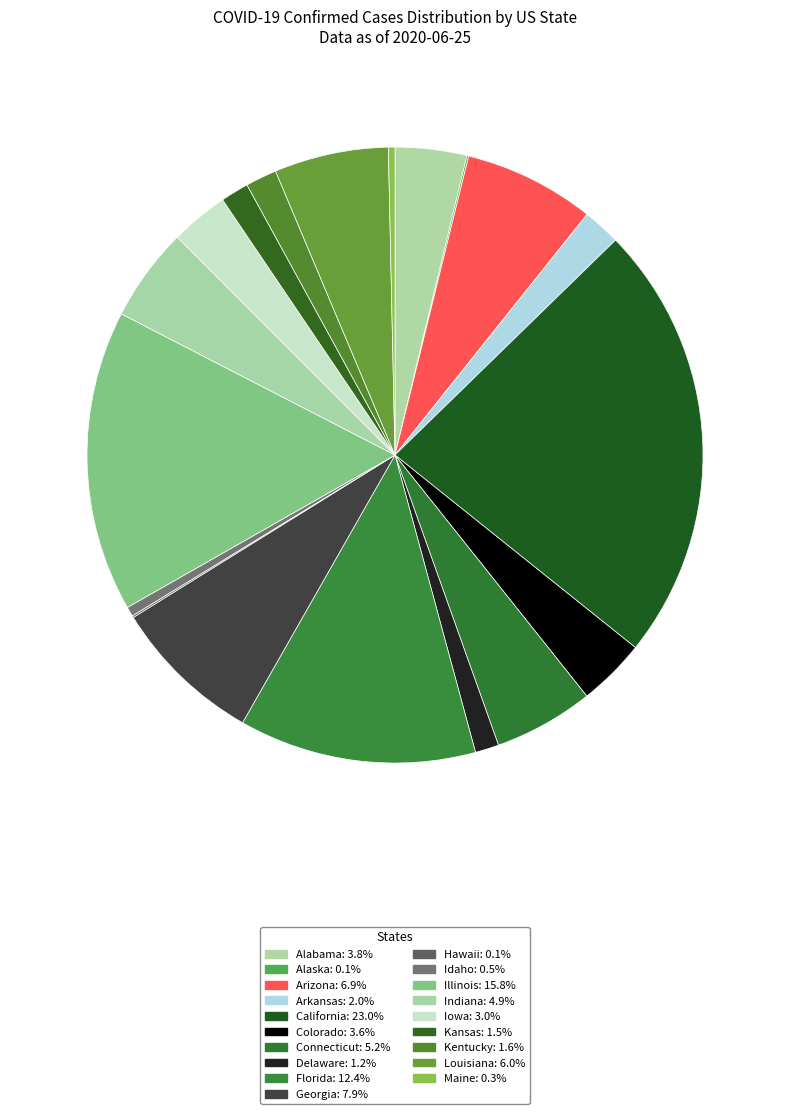

Between Illinois and Iowa, which is larger?

Illinois